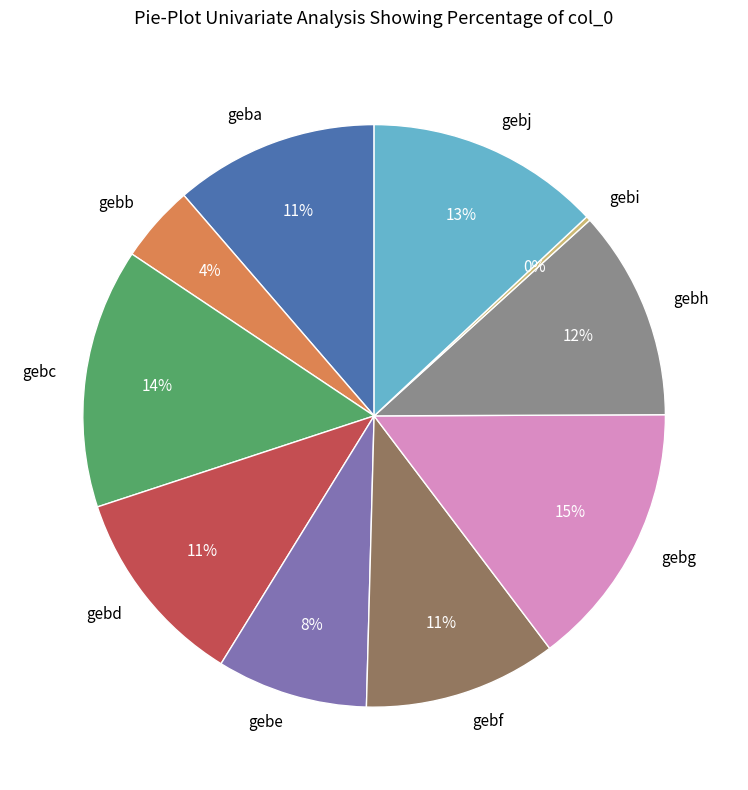

Does any single category account for the majority?

No